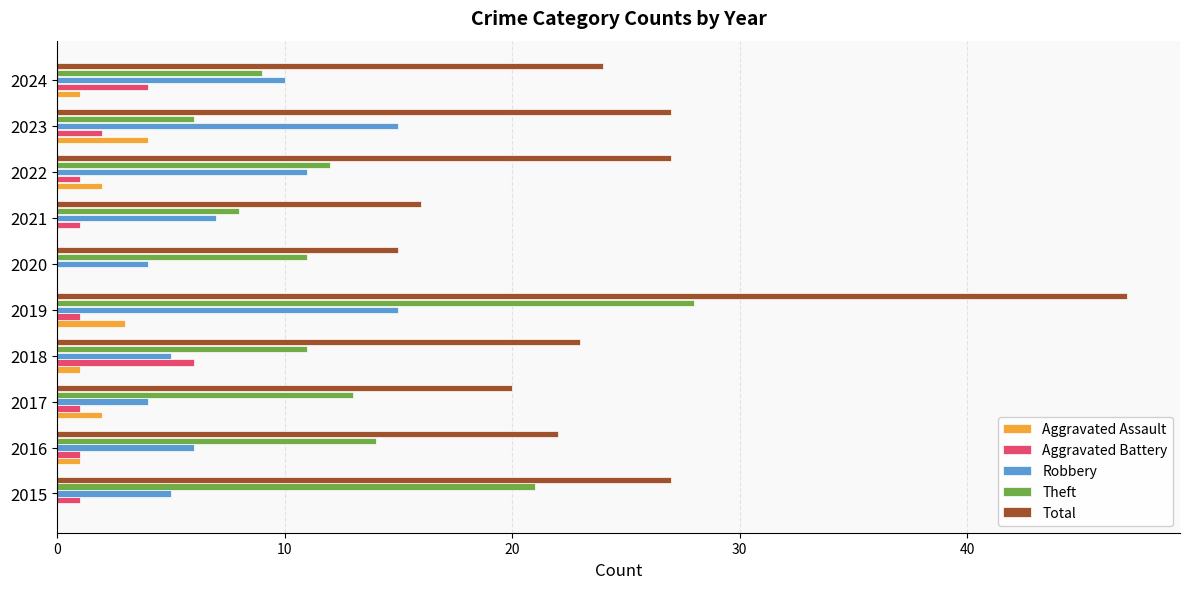

What is the sum of all Theft values?

133